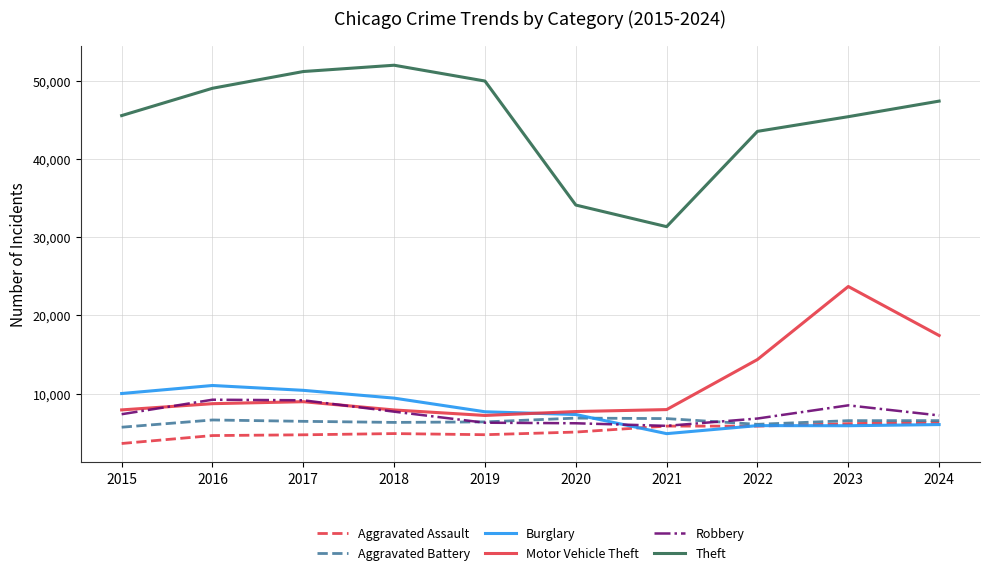

At which category is the sum across all series the highest?

2023